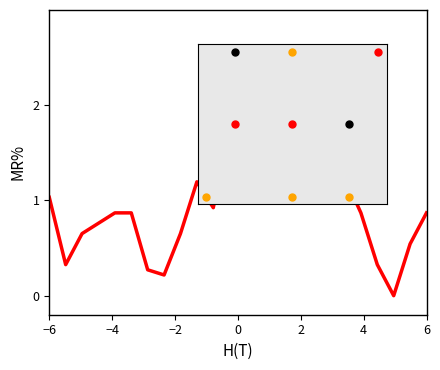

What is the difference between the maximum and minimum values?

2.5